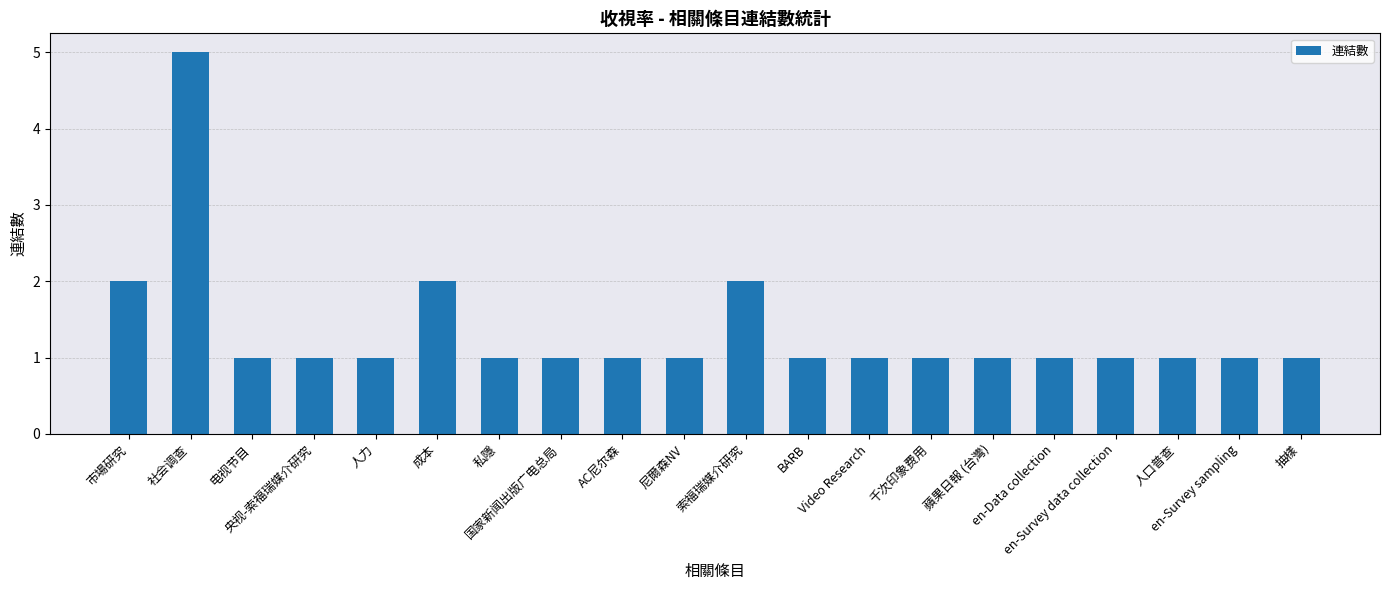

What is the value of the 9th bar from the left?

1